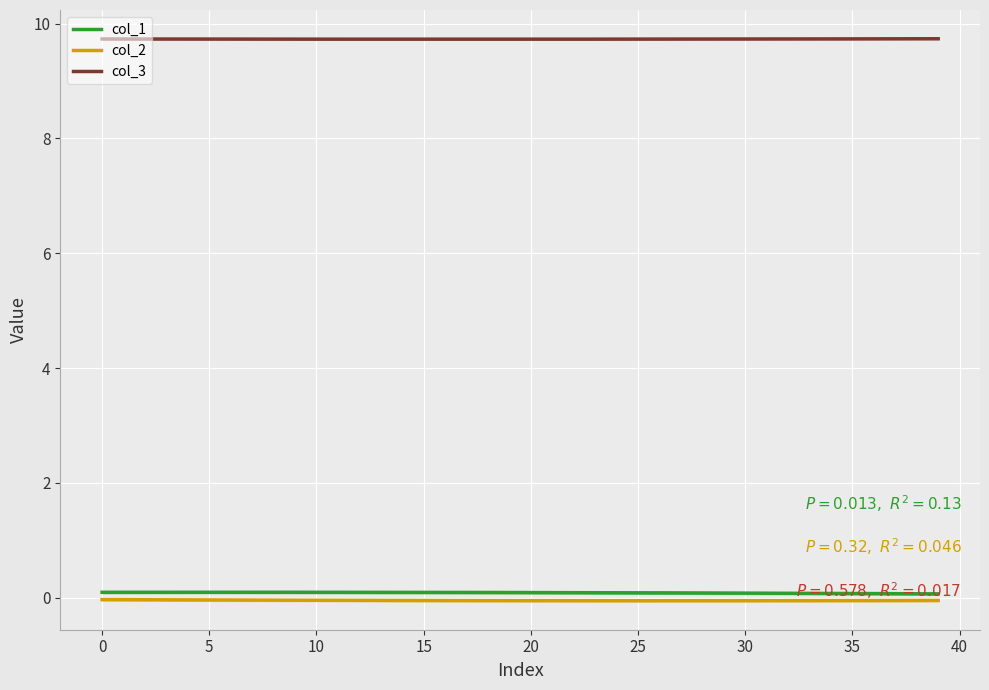

What position from the left is 17?

18